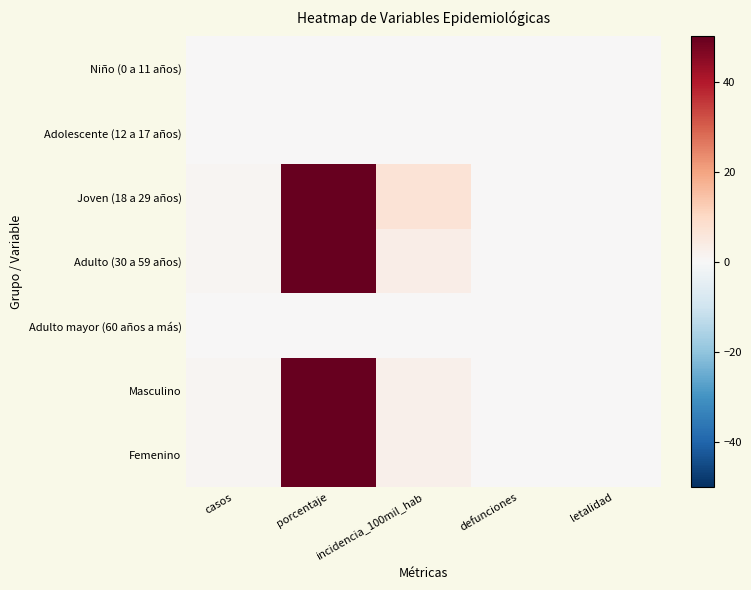

Rank the series at defunciones from highest to lowest value.

Niño (0 a 11 años), Adolescente (12 a 17 años), Joven (18 a 29 años), Adulto (30 a 59 años), Adulto mayor (60 años a más), Masculino, Femenino